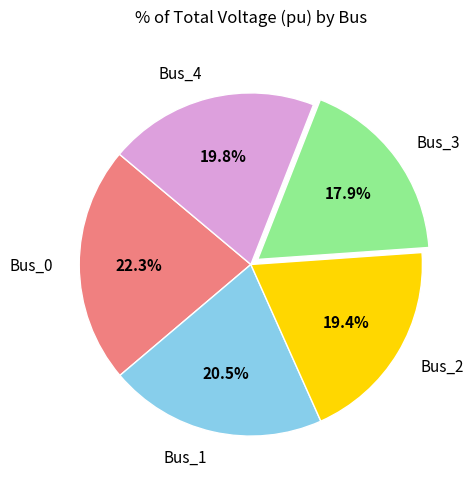

Between Bus_3 and Bus_4, which is larger?

Bus_4